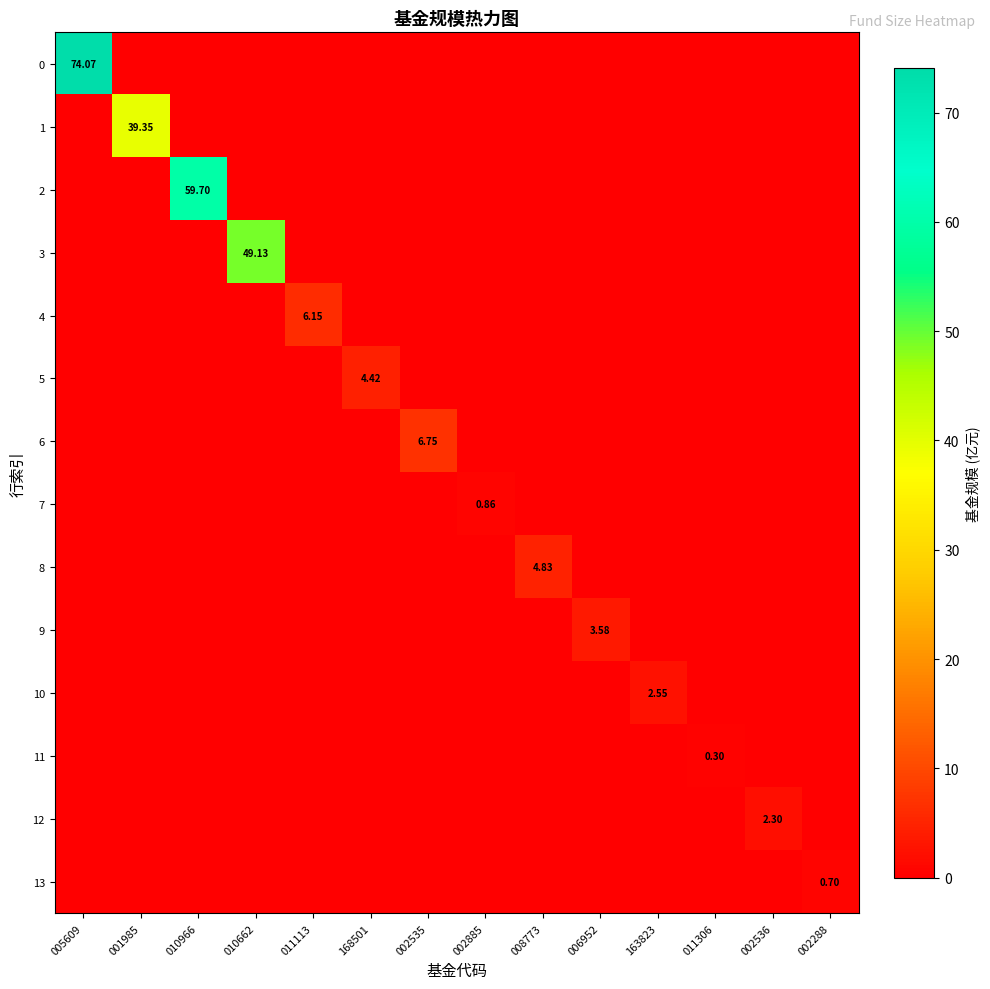

Is it true that 1 equals 20.2 at 006952?

False